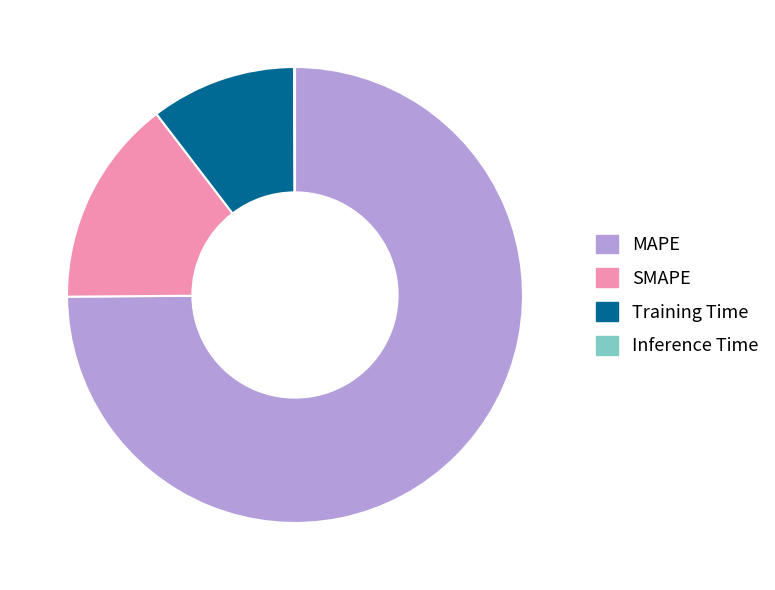

Approximately how many times larger is the value at MAPE compared to Training Time?

7.2